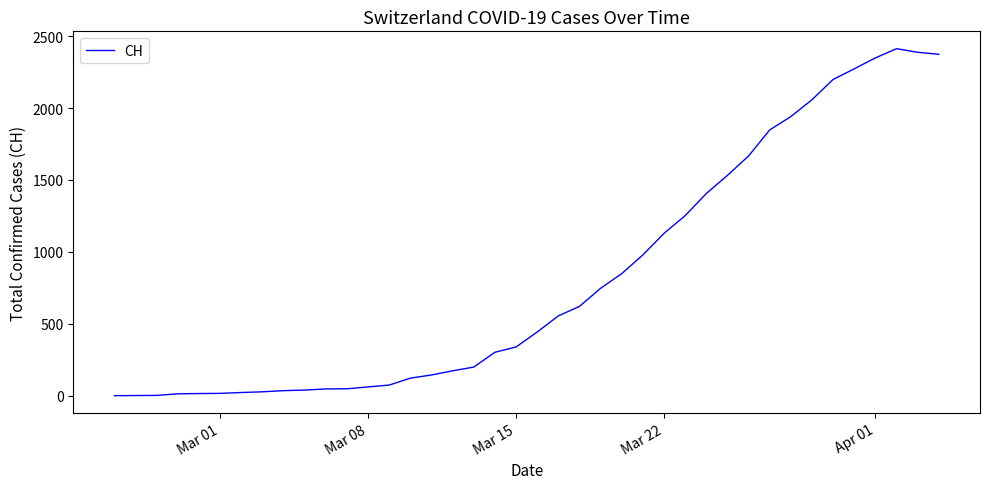

What is the maximum value shown in the chart?

2413